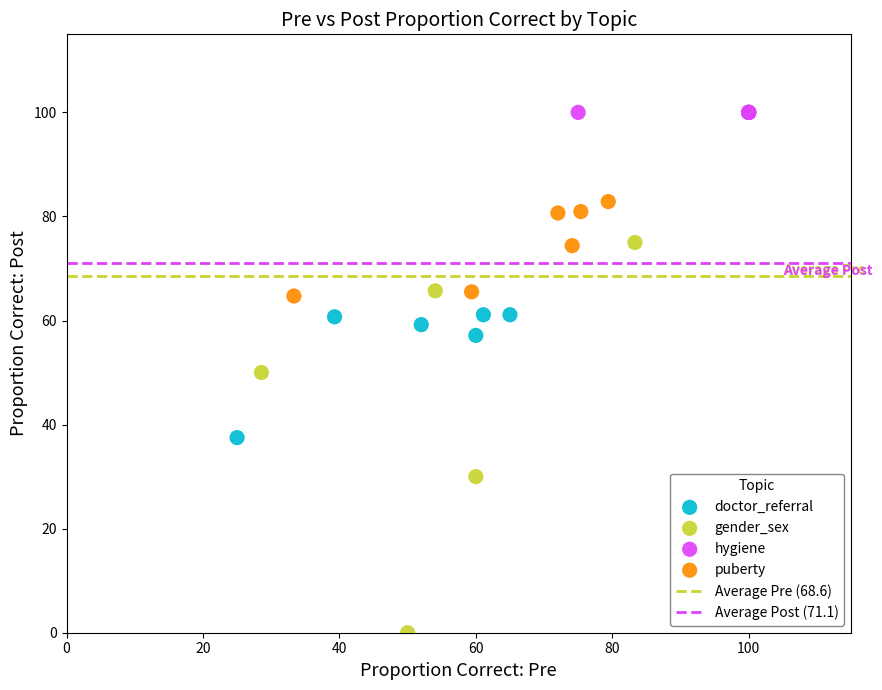

Which series contains the lowest Y value?

gender_sex